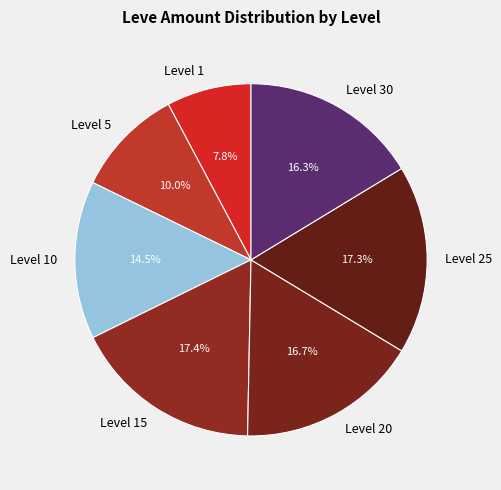

How many slices are in this pie chart?

7